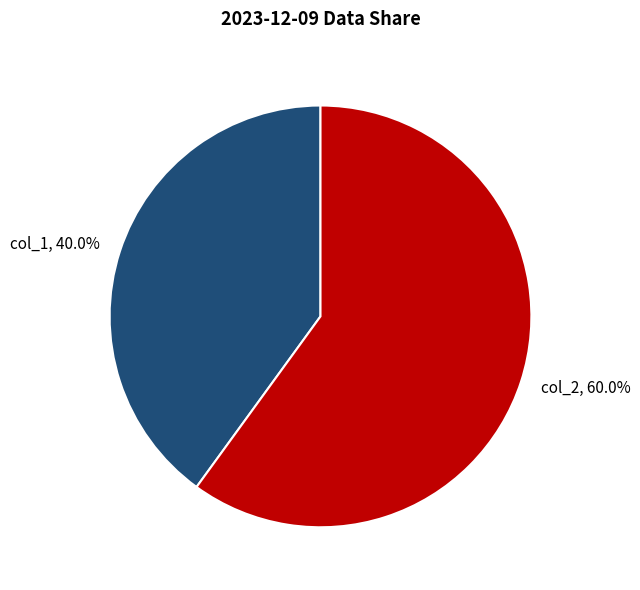

Does col_2 account for over 50% of the chart?

Yes